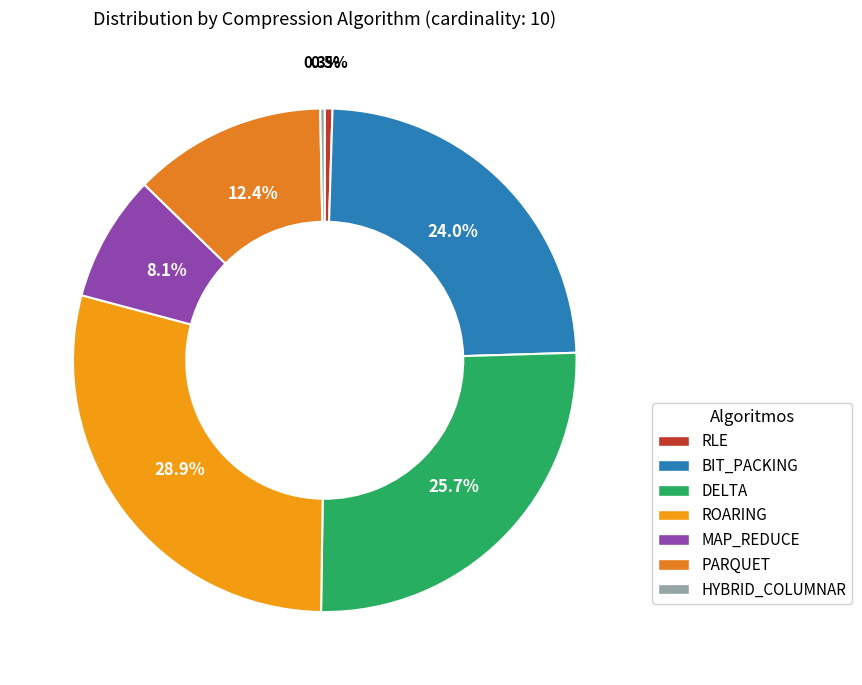

Does any single category account for the majority?

No